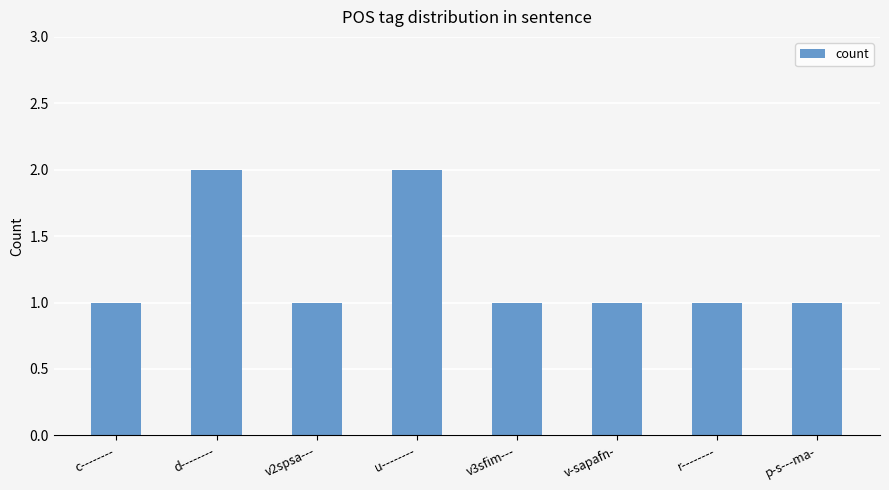

What is the maximum value shown in the chart?

2